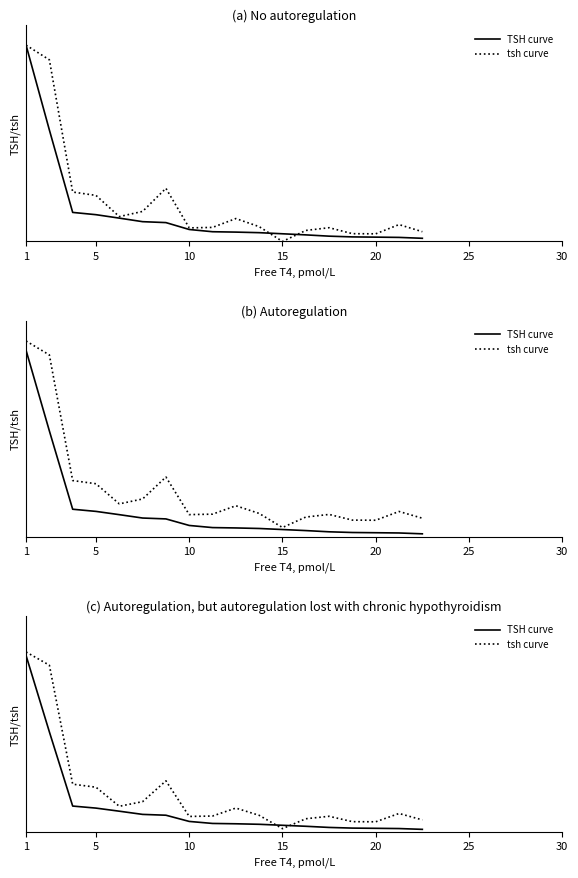

The TSH curve series shows 0.0 at 15. True or false?

True